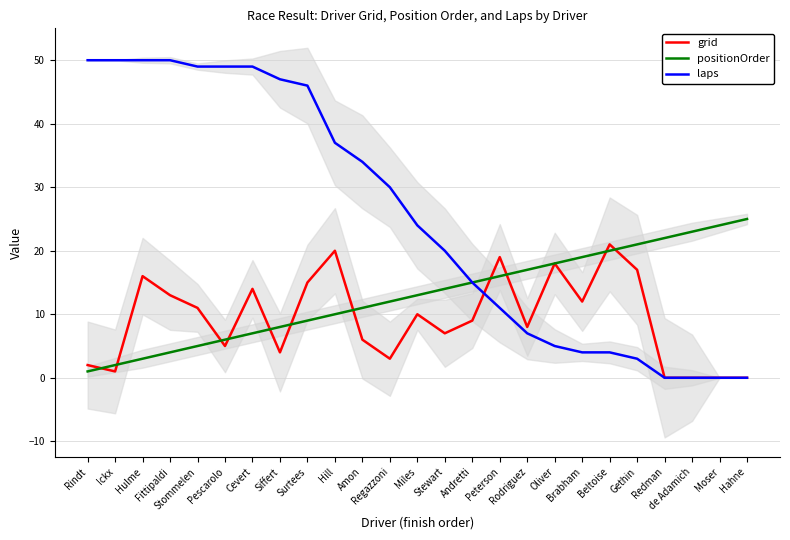

What is the minimum value for positionOrder?

1